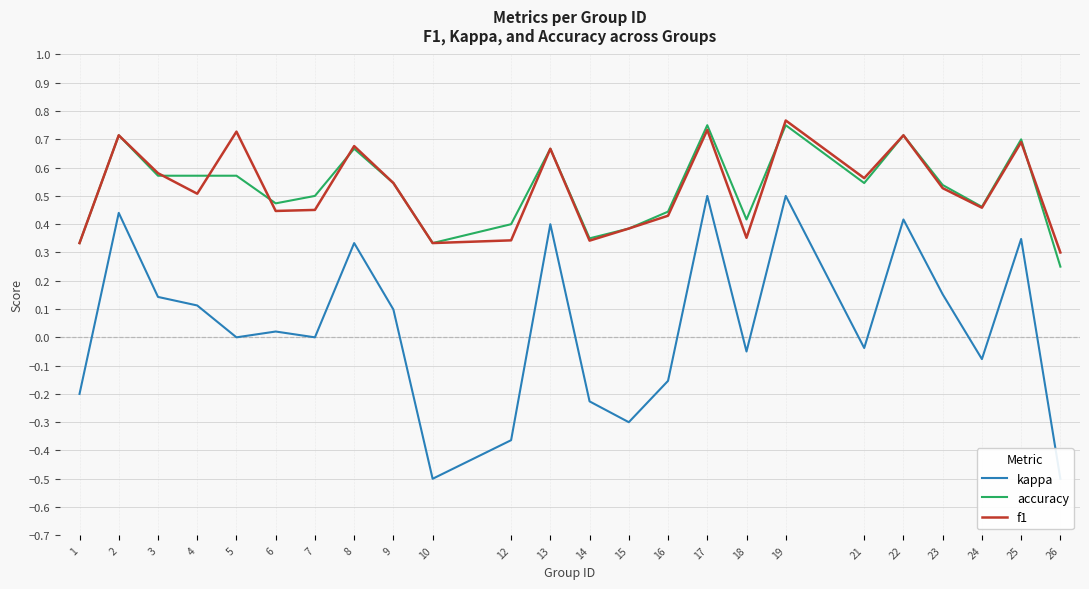

True or false: accuracy has more than 0 interior local peaks.

True